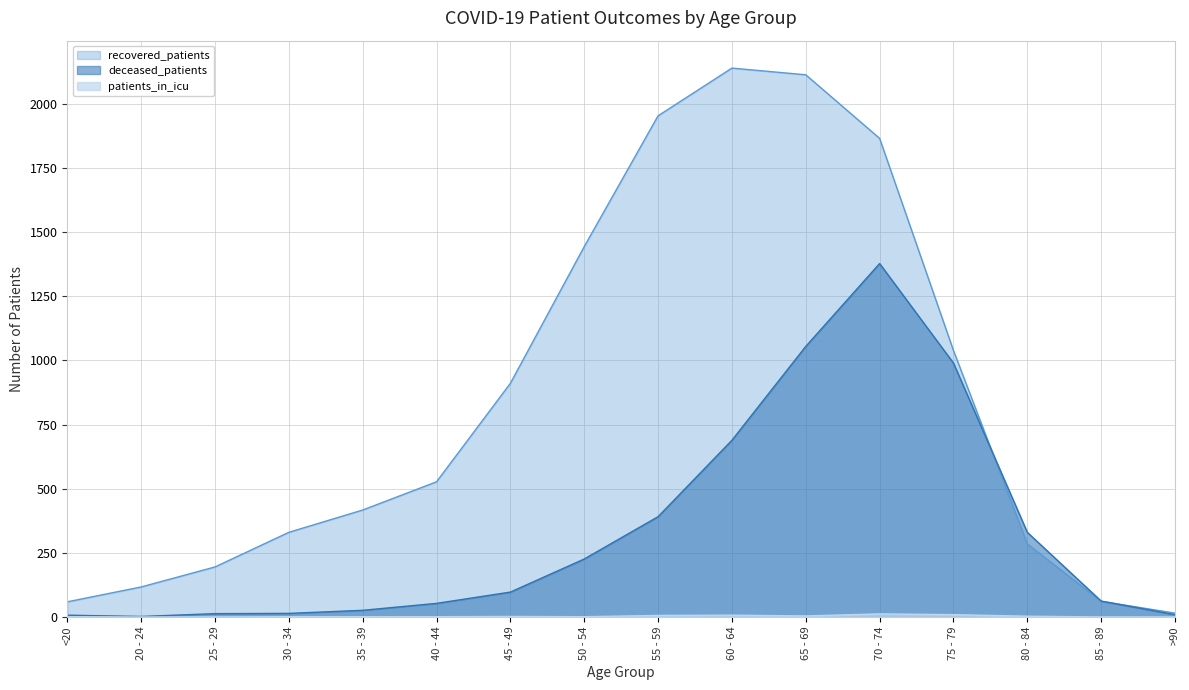

True or false: patients_in_icu and recovered_patients cross at least once.

False